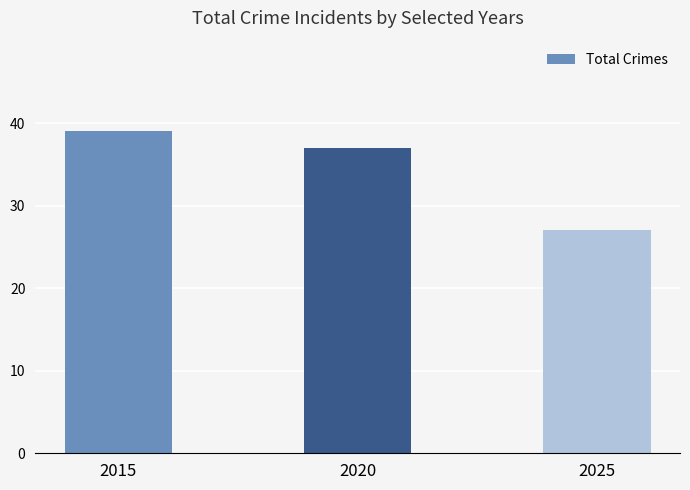

Reading left to right, what are all the values shown in this chart?

2015=39	2020=37	2025=27